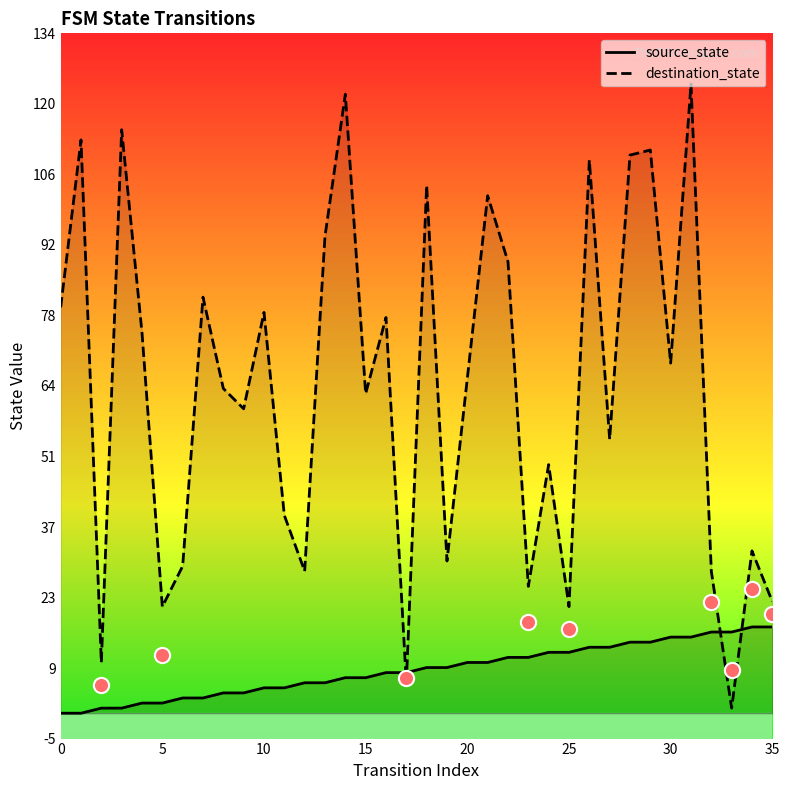

What are all the series names shown in the legend?

source_state, destination_state